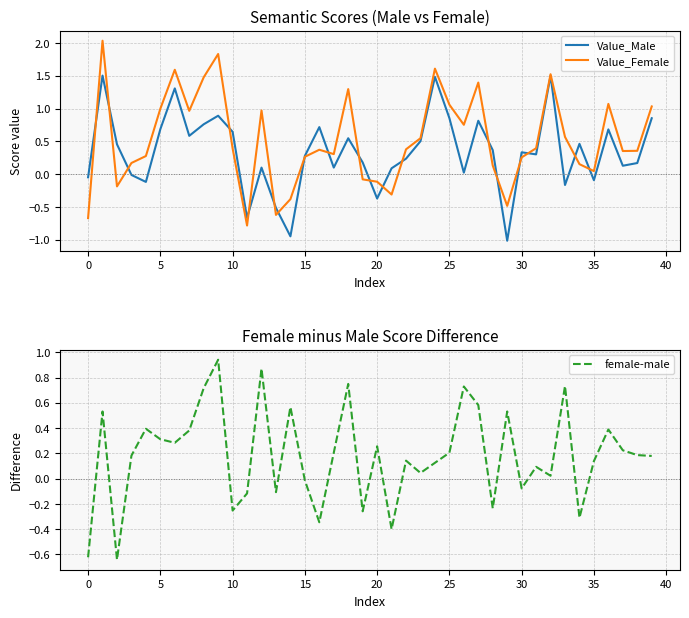

What is the highest value of the female-male series?

0.9